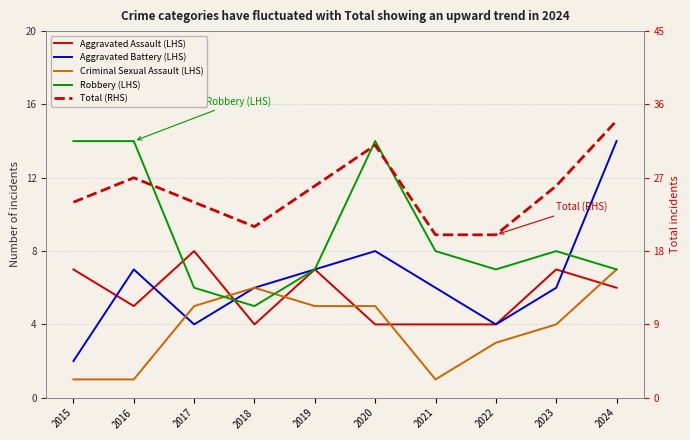

How many interior local peaks does the Aggravated Assault (LHS) series have?

3